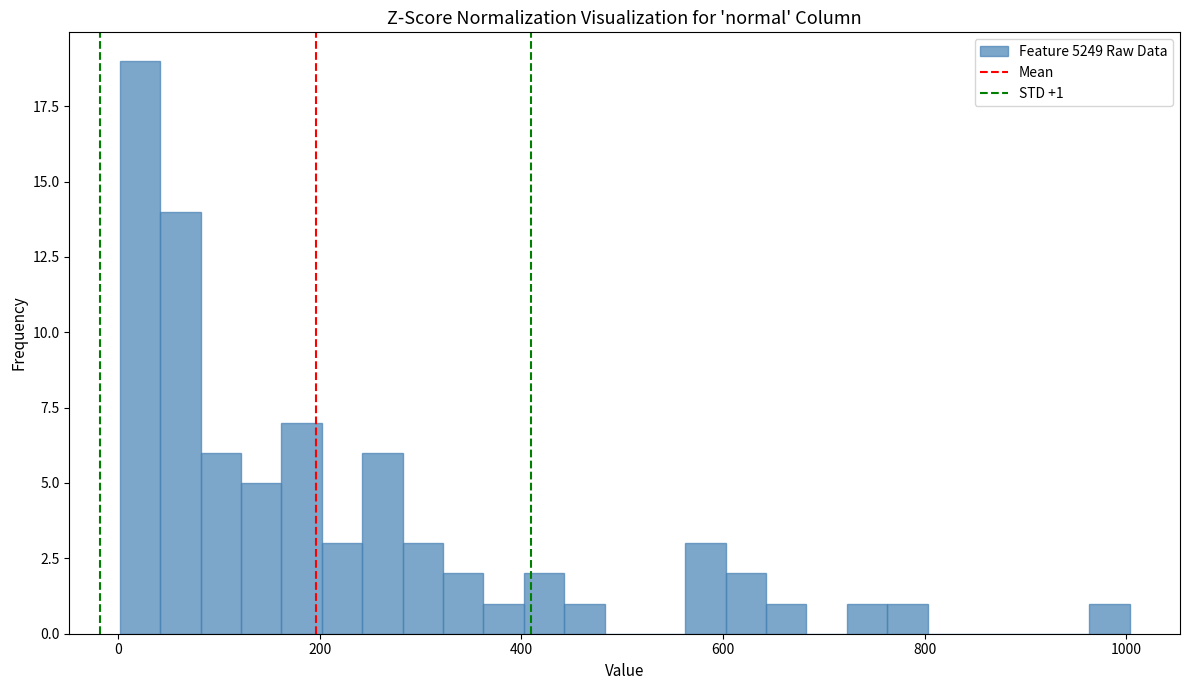

Around what value on the x-axis is the tallest bar? Give the approximate position of its centre, as read against the axis.

20